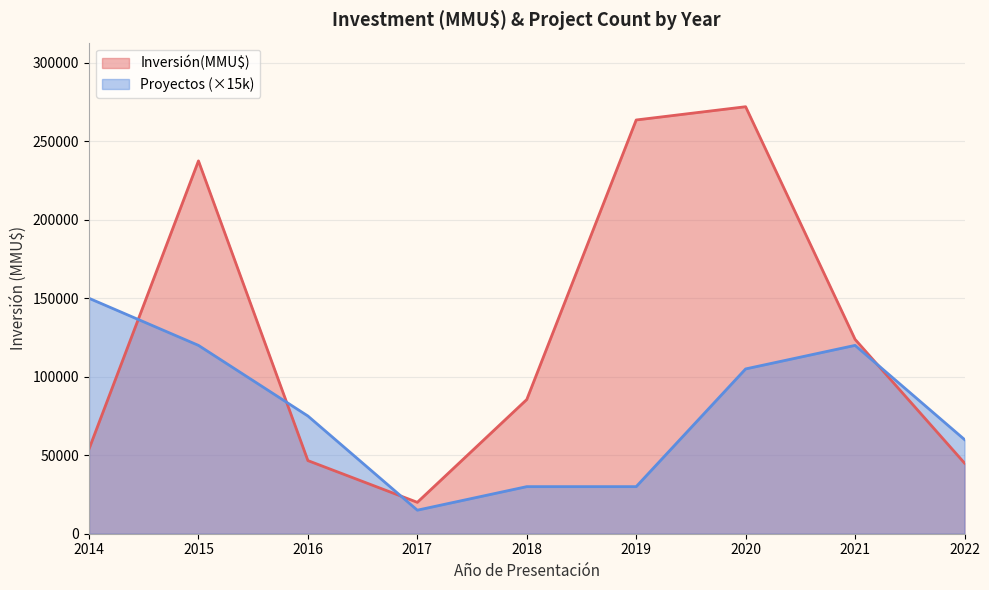

Rank the series by their average value, from highest to lowest.

Inversión(MMU$), Proyectos (×15k)